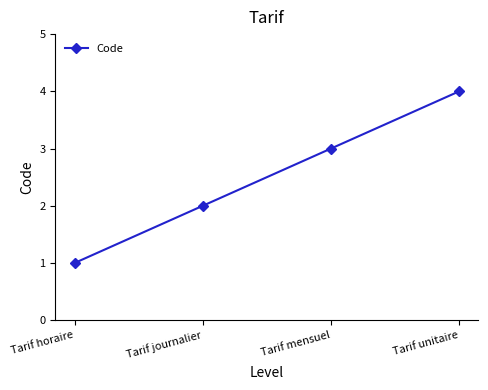

Reading left to right, list all the values displayed in this chart.

Tarif horaire=1	Tarif journalier=2	Tarif mensuel=3	Tarif unitaire=4